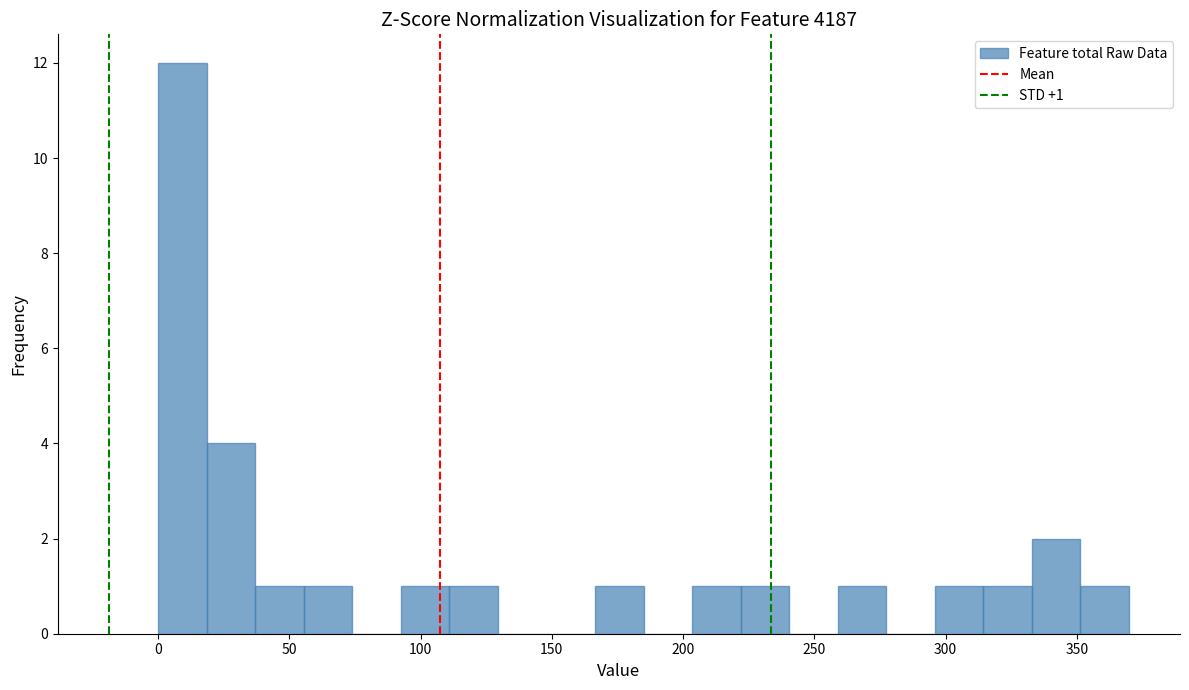

Read against the x-axis, roughly where is the centre of the tallest bar?

10